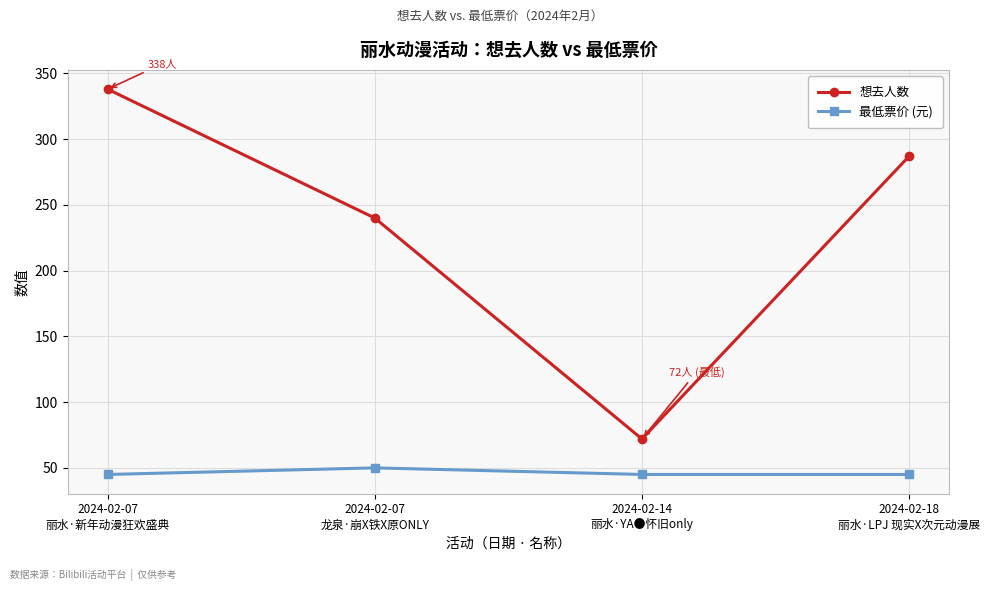

Count the number of data series in this chart.

2